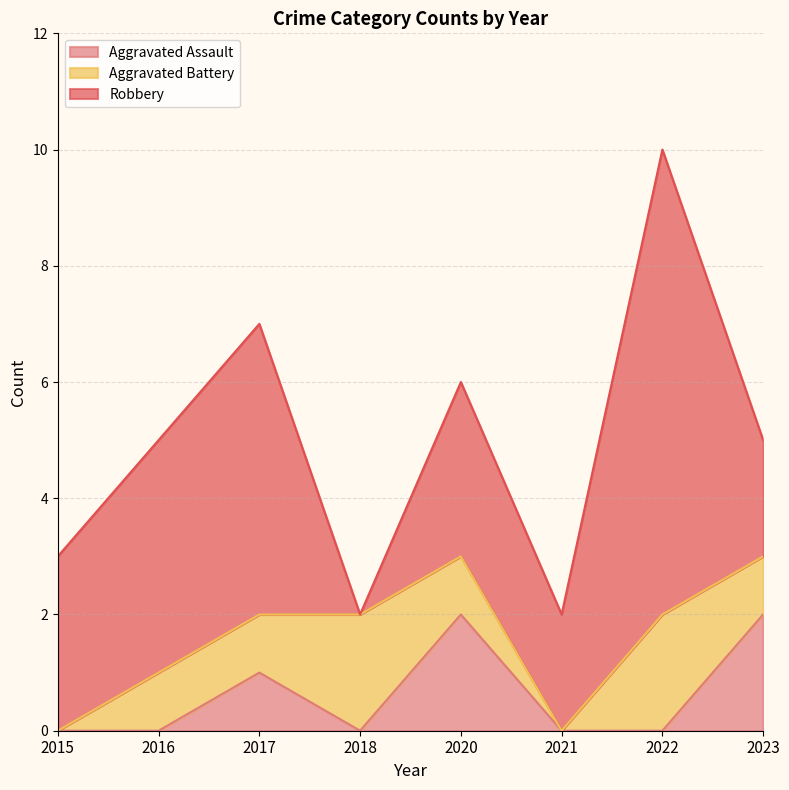

The value of Robbery at 2017 is 2. True or false?

False